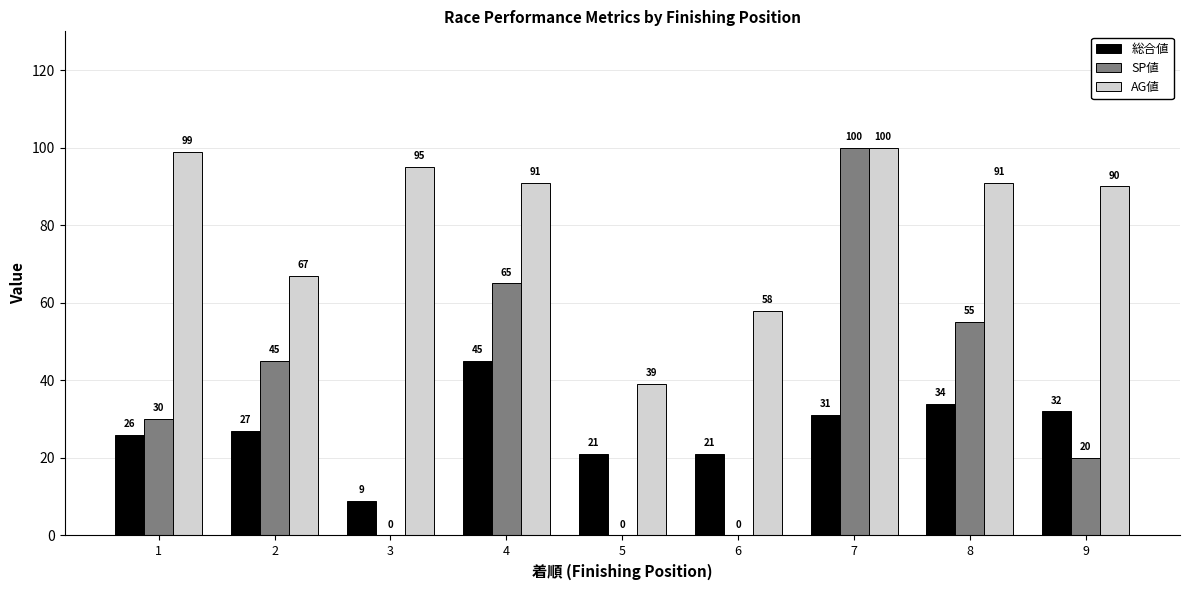

What is the average value of the AG値 series?

81